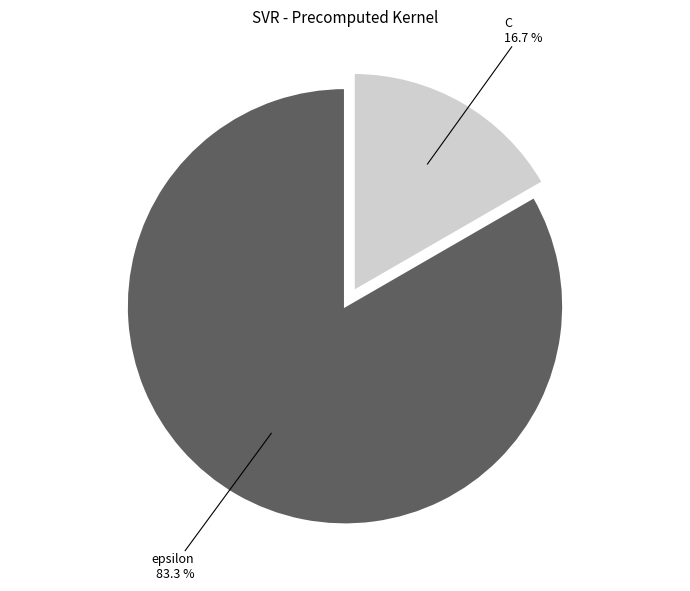

Combined, what portion of the pie is epsilon and C?

100.0%